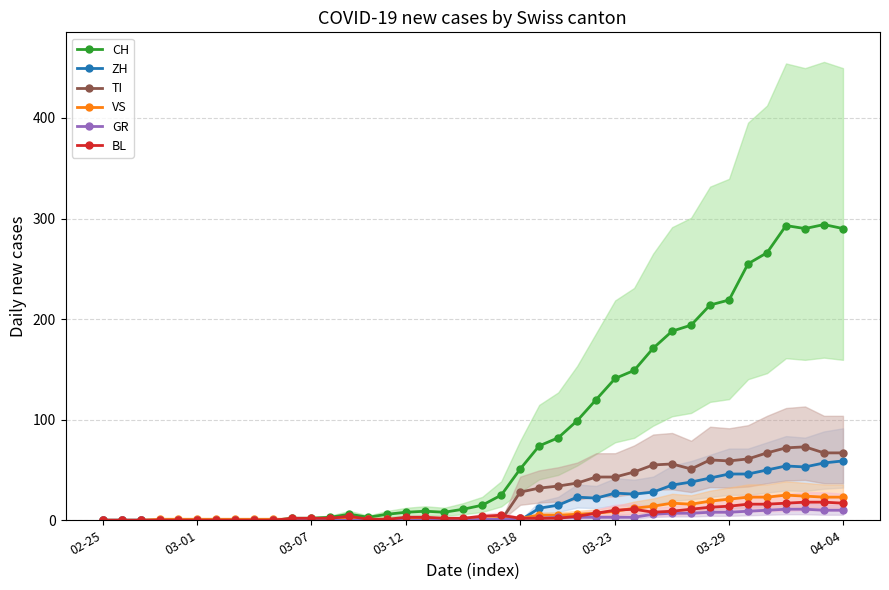

Is this an area chart (filled region under the line)?

No